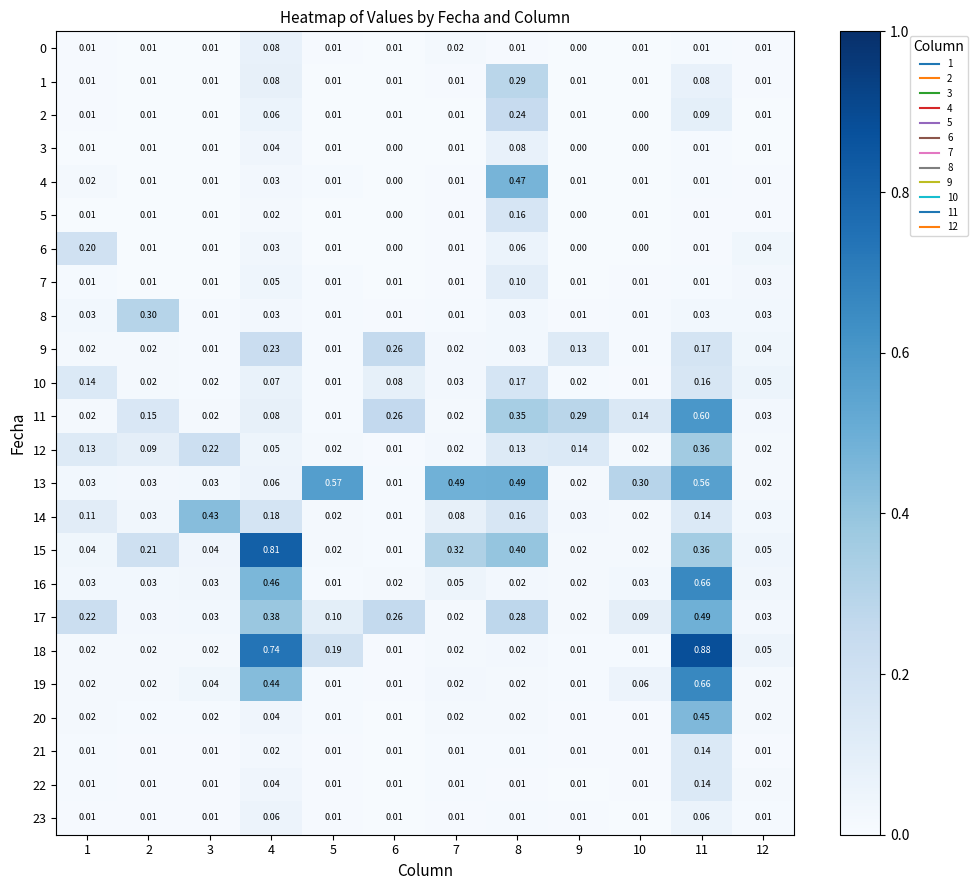

Is the value of 2 at 8 greater than the value of 7 at 11?

Yes